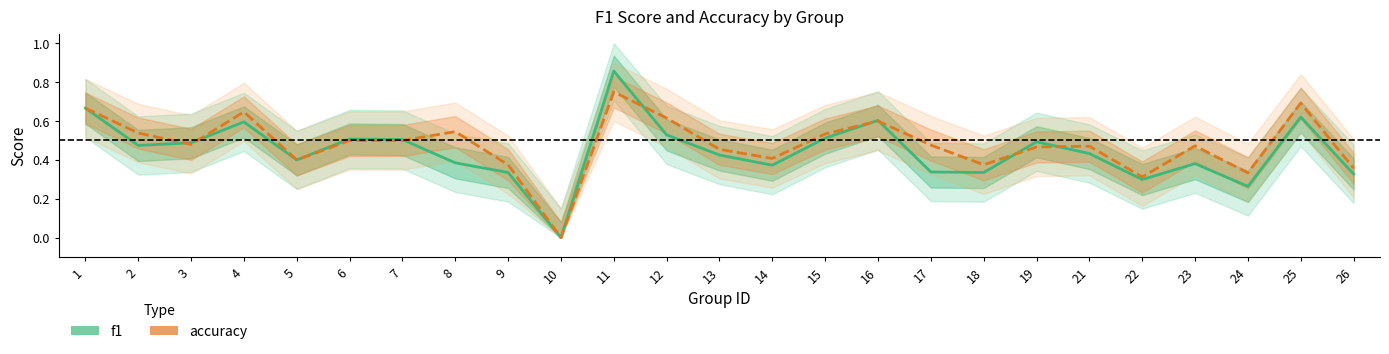

What is the highest value of the f1 series?

0.9